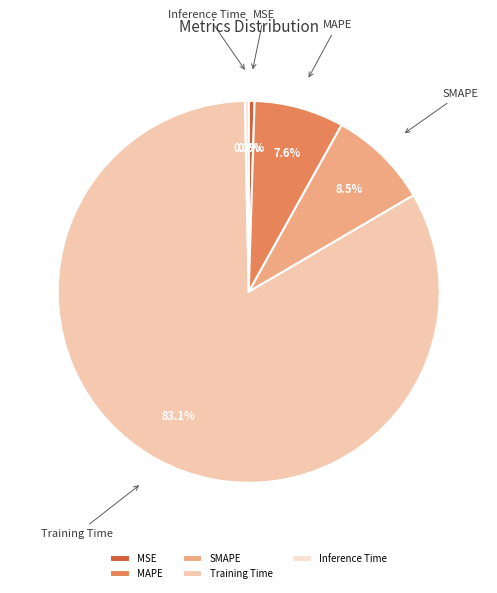

How many segments does this pie chart have?

5